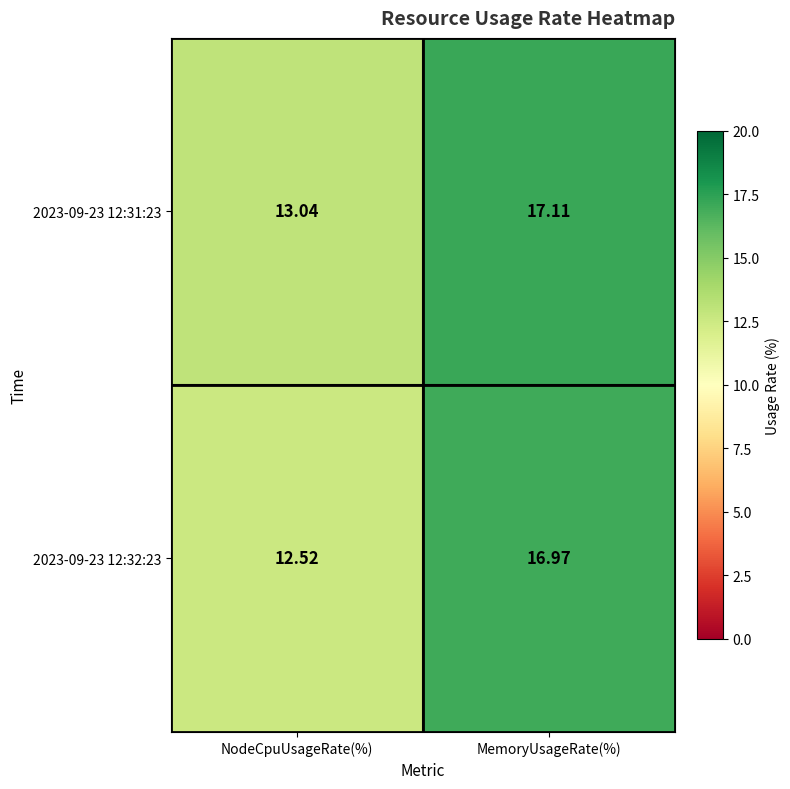

Rank the categories by 2023-09-23 12:32:23 value from highest to lowest.

MemoryUsageRate(%), NodeCpuUsageRate(%)